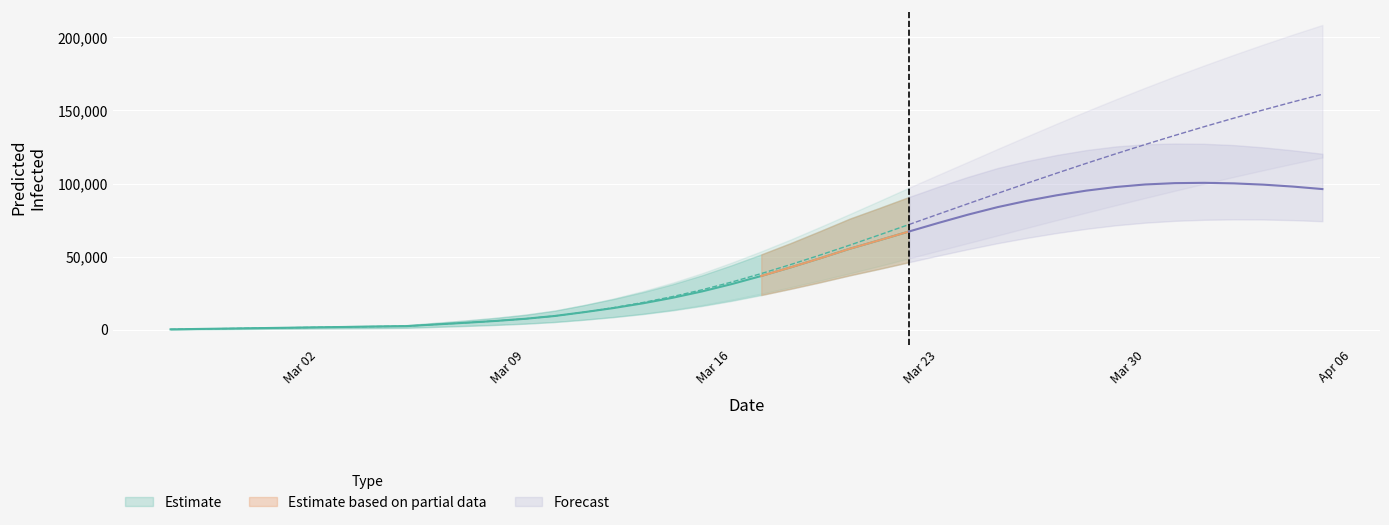

True or false: predicted_current_infected_mean and predicted_current_infected_upper intersect in this chart.

False